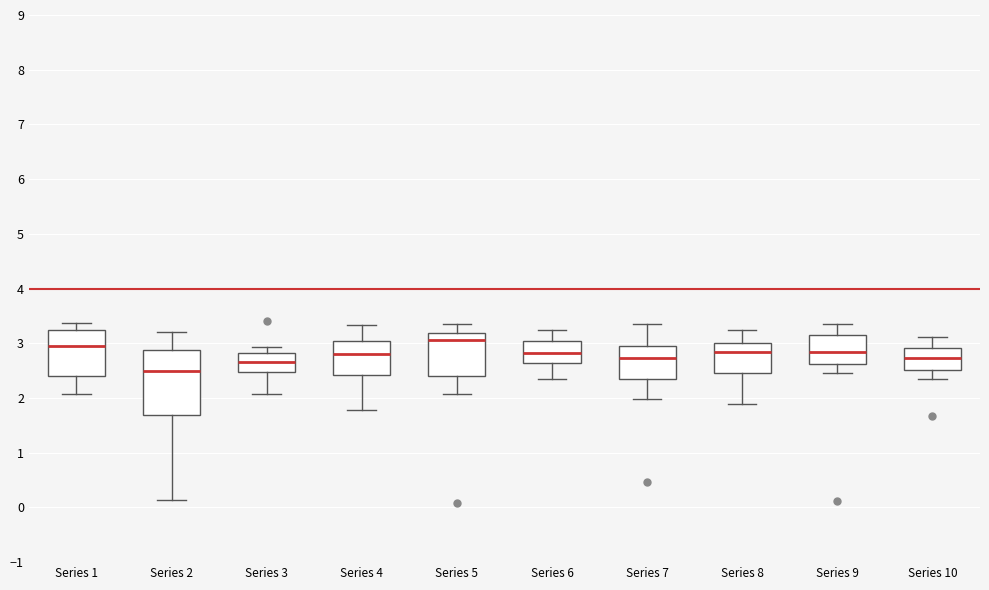

Reading left to right, transcribe this box plot: for each box, give where its median line is, the range the box spans, and where its two whiskers end, as read against the y-axis. The values are not printed on the chart, so give them approximately, as read against the axis.

Series 1: median 3.0, box 2.4 to 3.2, whiskers 2.1 to 3.4
Series 2: median 2.5, box 1.7 to 2.9, whiskers 0.1 to 3.2
Series 3: median 2.7, box 2.5 to 2.8, whiskers 2.1 to 2.9
Series 4: median 2.8, box 2.4 to 3.0, whiskers 1.8 to 3.3
Series 5: median 3.1, box 2.4 to 3.2, whiskers 2.1 to 3.4
Series 6: median 2.8, box 2.6 to 3.0, whiskers 2.3 to 3.2
Series 7: median 2.7, box 2.3 to 2.9, whiskers 2.0 to 3.3
Series 8: median 2.8, box 2.5 to 3.0, whiskers 1.9 to 3.2
Series 9: median 2.8, box 2.6 to 3.1, whiskers 2.5 to 3.3
Series 10: median 2.7, box 2.5 to 2.9, whiskers 2.3 to 3.1